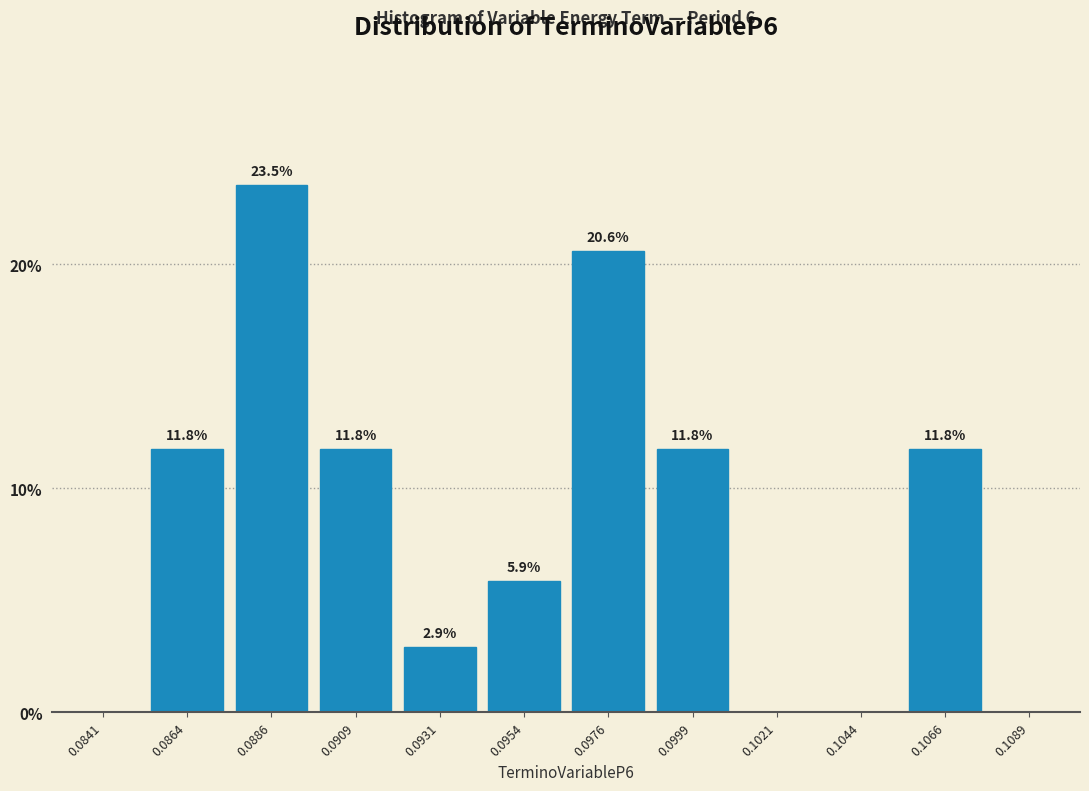

Reading right to left, extract all data points from this chart.

0.1089=0.0	0.1066=11.8	0.1044=0.0	0.1021=0.0	0.0999=11.8	0.0976=20.6	0.0954=5.9	0.0931=2.9	0.0909=11.8	0.0886=23.5	0.0864=11.8	0.0841=0.0